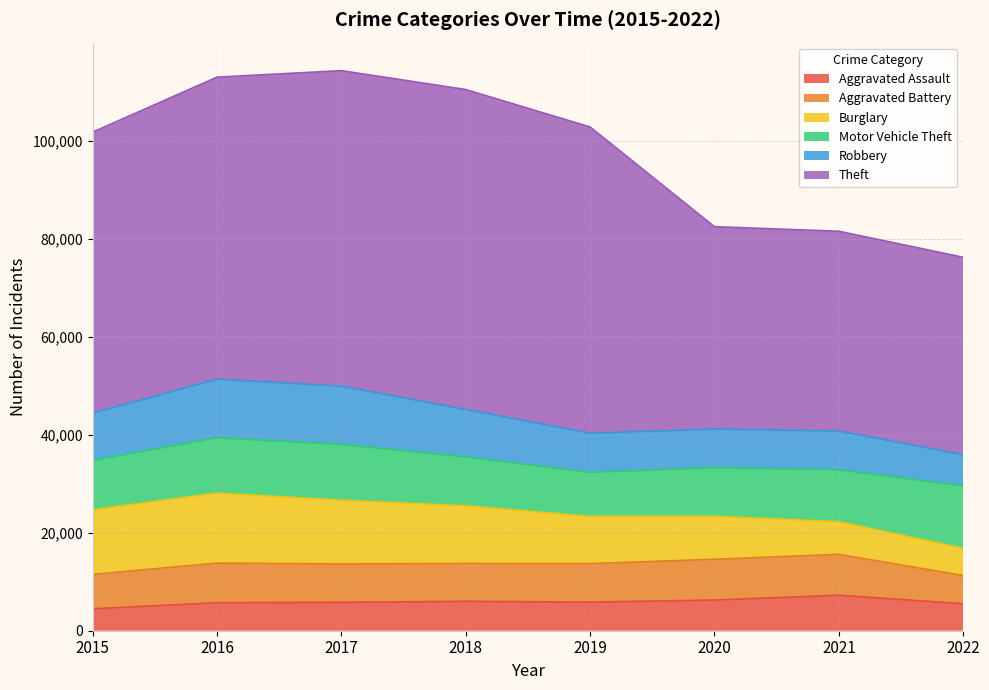

Where is the first local minimum for Aggravated Battery?

2018